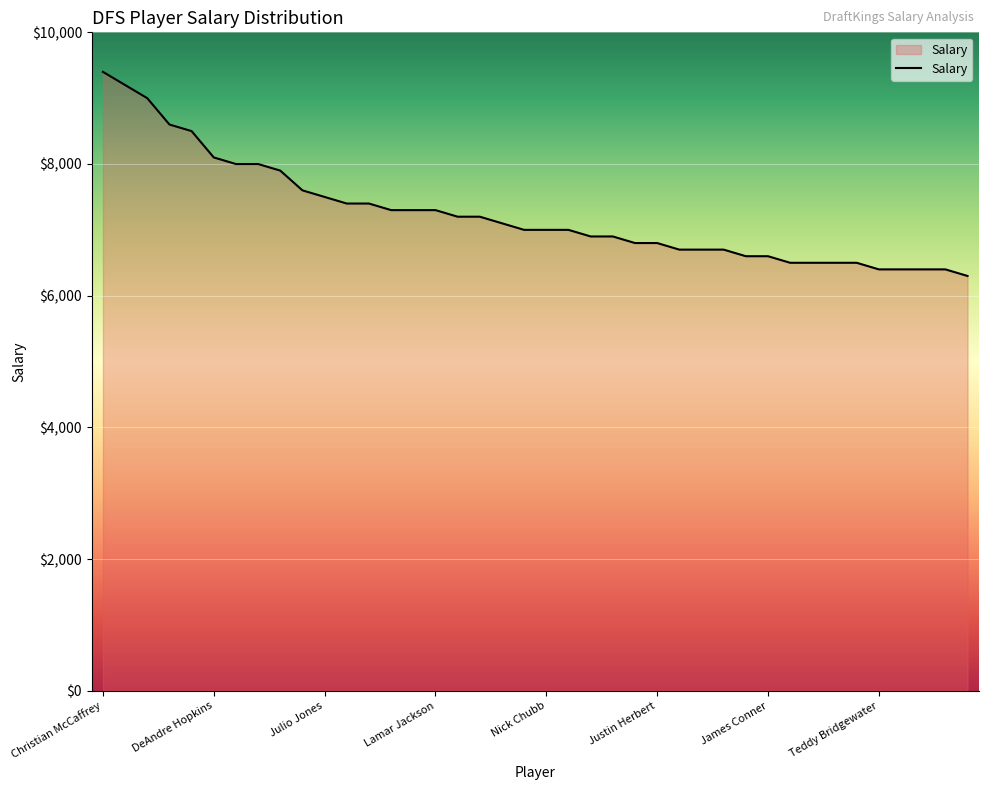

What is the minimum value shown in the chart?

6300